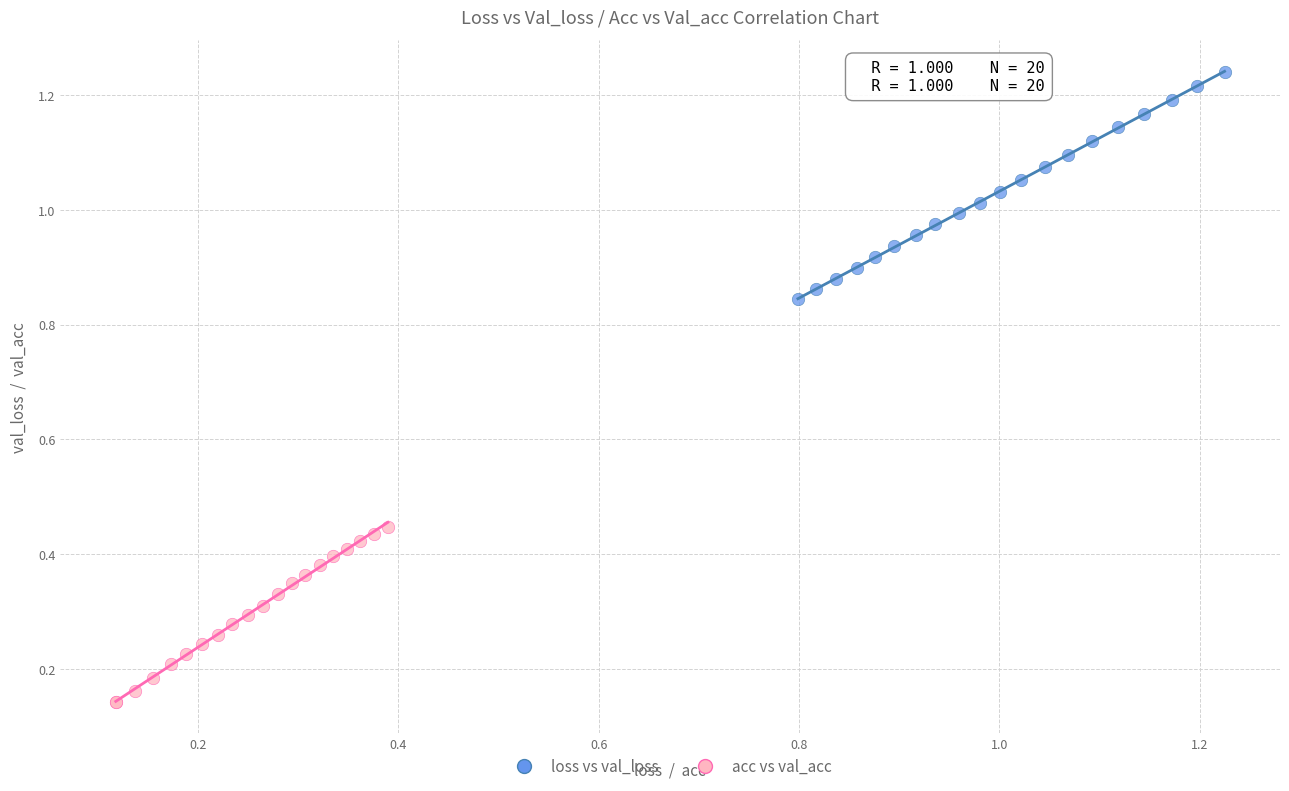

Which series reaches the maximum Y coordinate?

loss vs val_loss